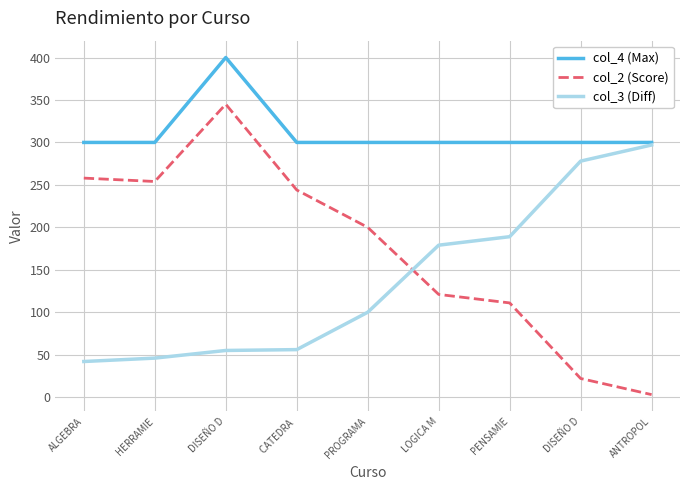

True or false: col_4 (Max) has more than 0 interior local peaks.

True